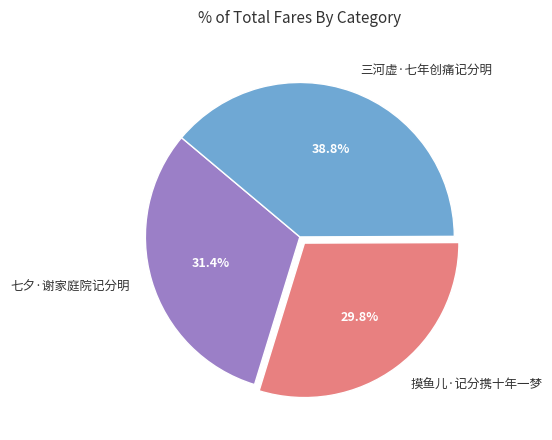

To the nearest percent, what portion does 摸鱼儿·记分携十年一梦 represent?

30%